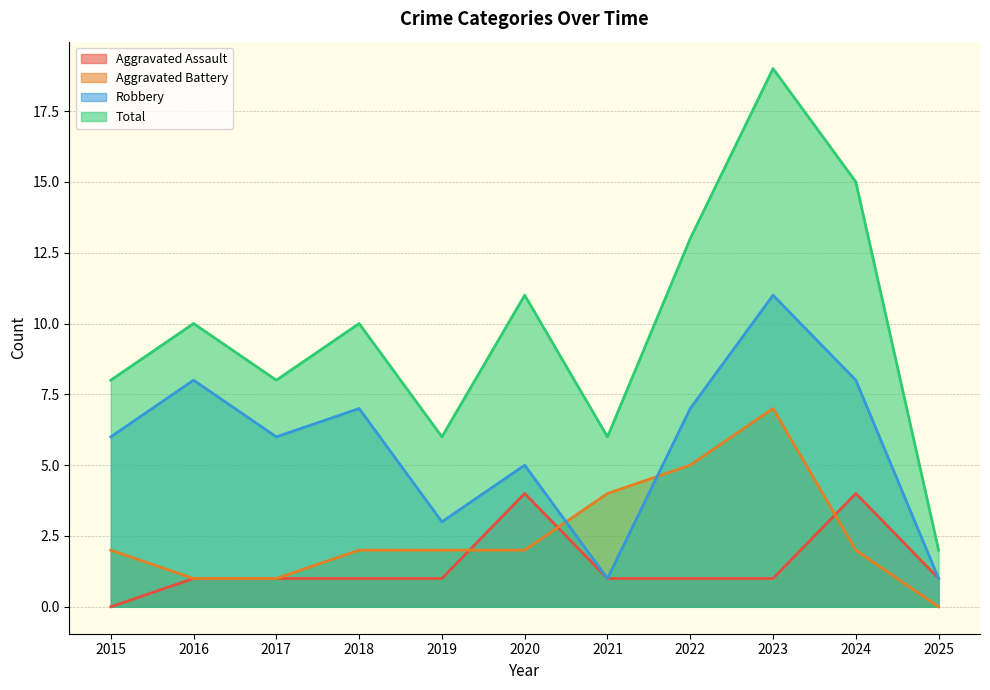

At which category does Total reach its first local valley?

2017